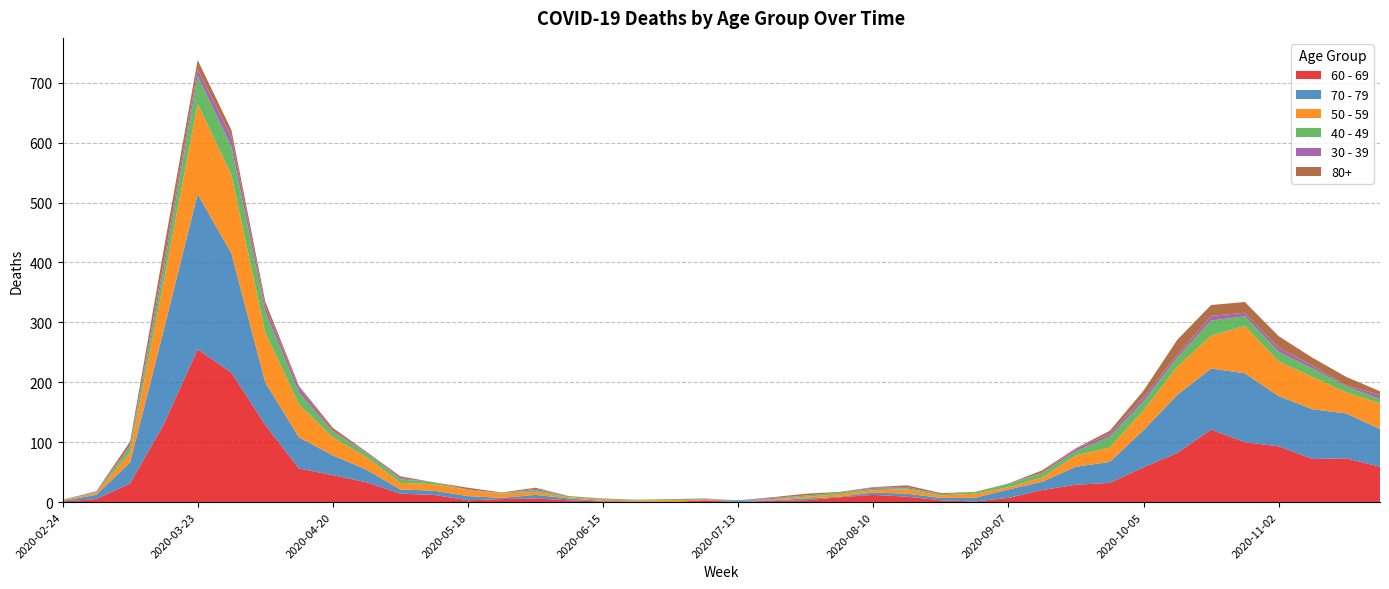

Reading left to right, transcribe all the data shown in this chart.

60 - 69: 1	5	31	130	255	216	129	56	45	33	14	12	3	5	6	3	1	0	0	3	0	2	3	8	12	9	3	1	7	20	29	32	58	82	121	100	93	72	73	59
70 - 79: 1	7	35	158	259	199	71	52	33	21	7	7	7	2	6	3	1	1	0	0	3	1	3	1	4	5	4	6	14	14	30	35	62	97	102	115	84	83	75	63
50 - 59: 1	3	17	81	151	131	83	55	30	21	11	11	10	7	5	2	2	2	3	1	0	1	3	4	4	7	4	7	4	7	19	24	33	47	55	79	58	54	35	43
40 - 49: 1	1	9	21	46	47	34	20	9	7	6	3	0	1	3	2	1	1	2	1	0	1	2	3	2	2	2	3	5	7	7	18	15	15	25	16	16	14	10	7
30 - 39: 0	1	3	12	12	17	10	9	2	2	2	0	1	0	2	0	0	0	0	1	0	2	0	0	2	2	0	0	1	1	4	5	7	5	8	6	7	5	2	7
80+: 0	1	6	21	15	11	8	2	5	0	3	0	3	1	2	0	1	0	0	0	0	1	3	1	1	3	2	0	0	4	1	5	11	25	18	18	19	13	14	6